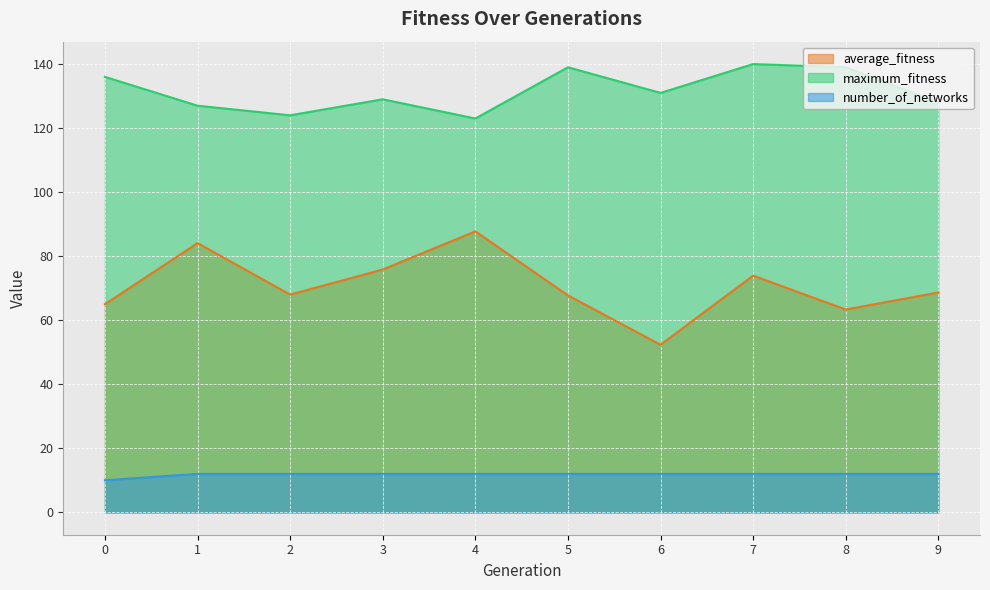

Is it true that number_of_networks equals 12.0 at 7?

True